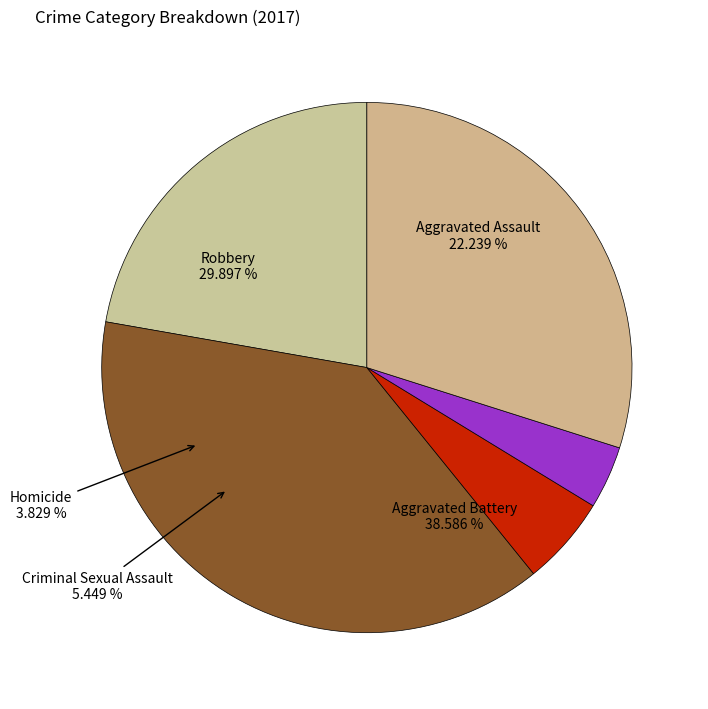

True or false: Robbery accounts for 30% of the total.

True